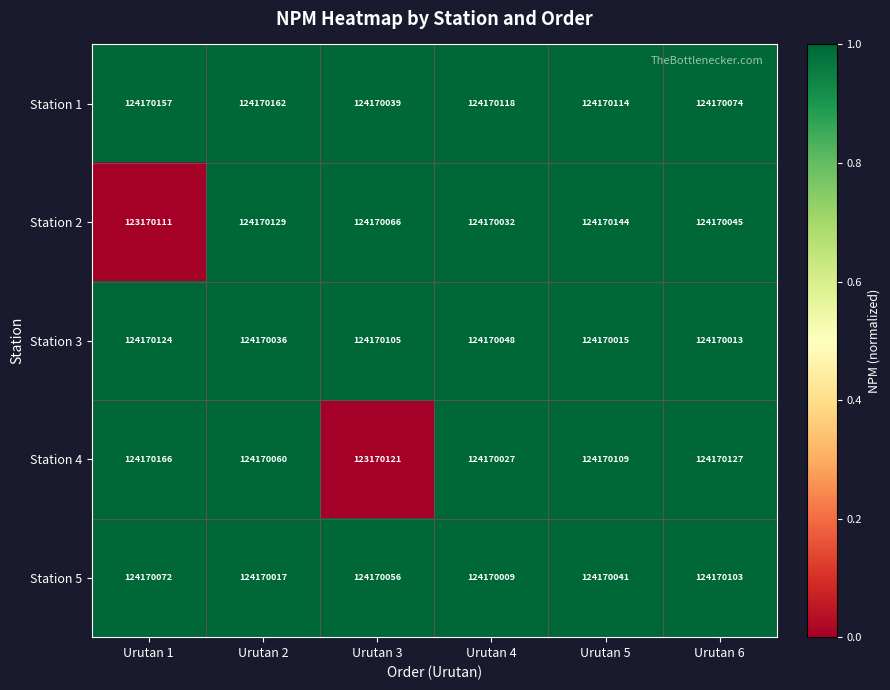

Reading left to right, what are all the values shown in this chart?

Station 1: Urutan 1=124170157	Urutan 2=124170162	Urutan 3=124170039	Urutan 4=124170118	Urutan 5=124170114	Urutan 6=124170074
Station 2: Urutan 1=123170111	Urutan 2=124170129	Urutan 3=124170066	Urutan 4=124170032	Urutan 5=124170144	Urutan 6=124170045
Station 3: Urutan 1=124170124	Urutan 2=124170036	Urutan 3=124170105	Urutan 4=124170048	Urutan 5=124170015	Urutan 6=124170013
Station 4: Urutan 1=124170166	Urutan 2=124170060	Urutan 3=123170121	Urutan 4=124170027	Urutan 5=124170109	Urutan 6=124170127
Station 5: Urutan 1=124170072	Urutan 2=124170017	Urutan 3=124170056	Urutan 4=124170009	Urutan 5=124170041	Urutan 6=124170103